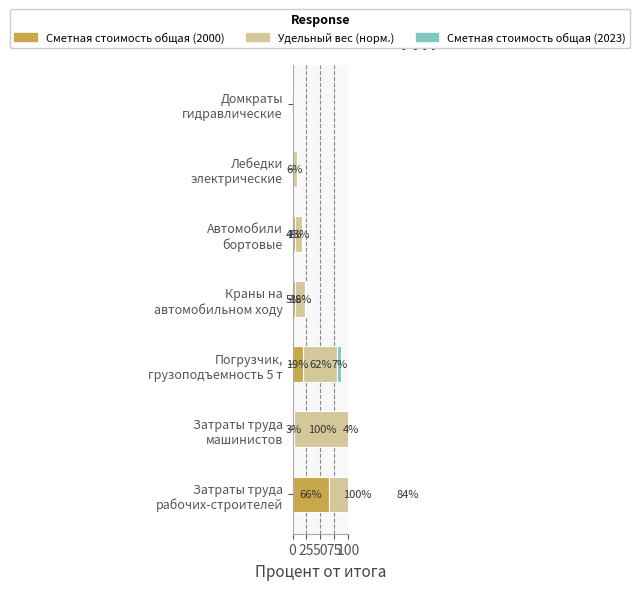

What is the difference between the Удельный вес (норм.) values at Затраты труда рабочих-строителей and Домкраты гидравлические?

98.4